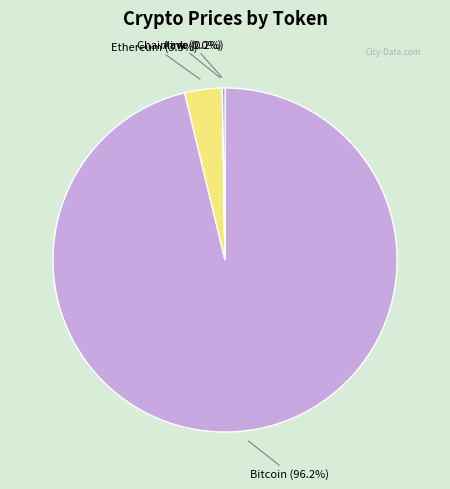

Is there a majority slice in this chart?

Yes